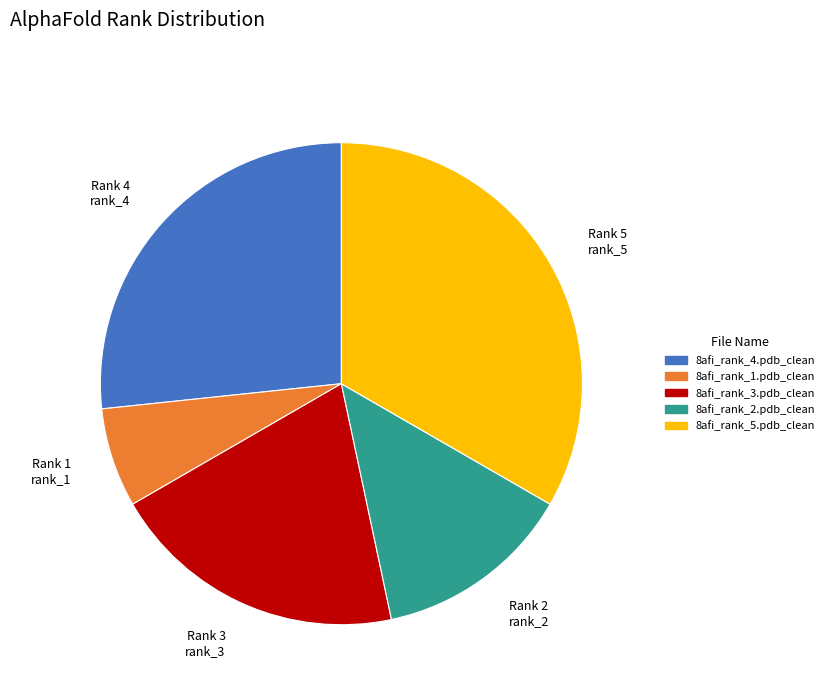

Which category has the smallest portion of the pie?

Rank 1 rank_1